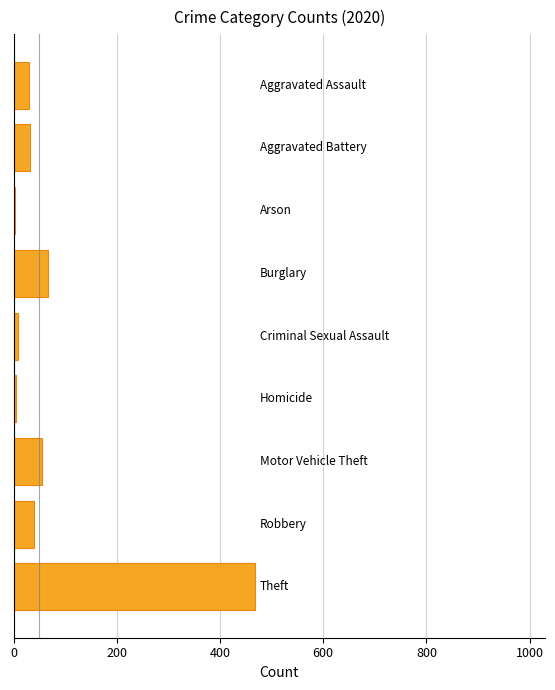

What is the sum of all values?

709